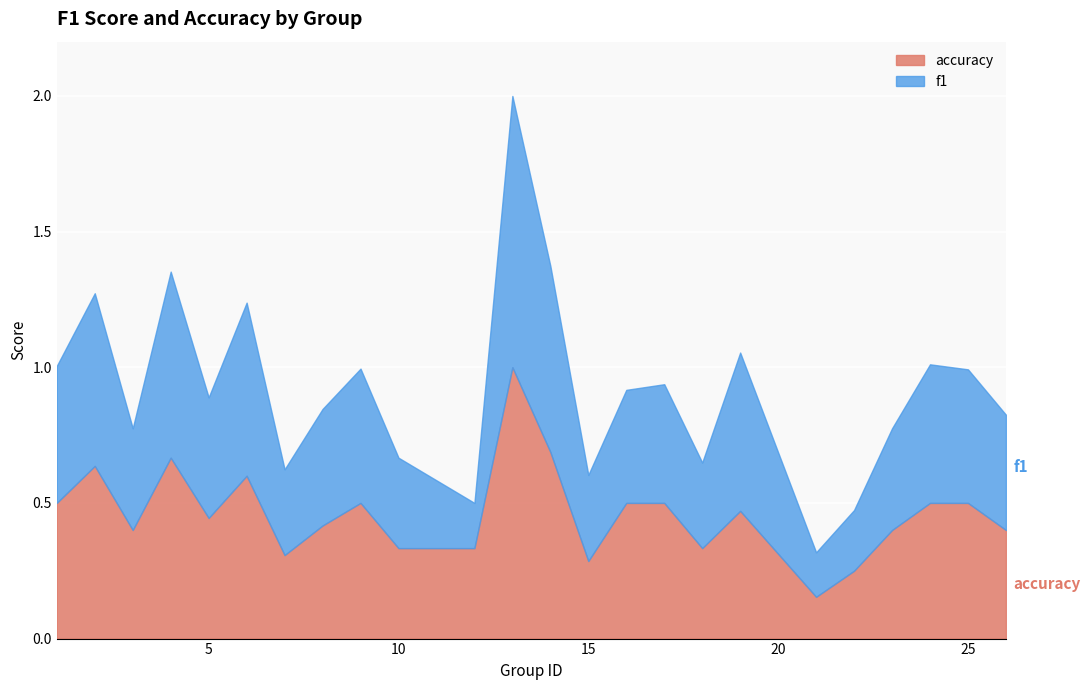

In accuracy, how many points are higher than both neighbors (excluding endpoints)?

6